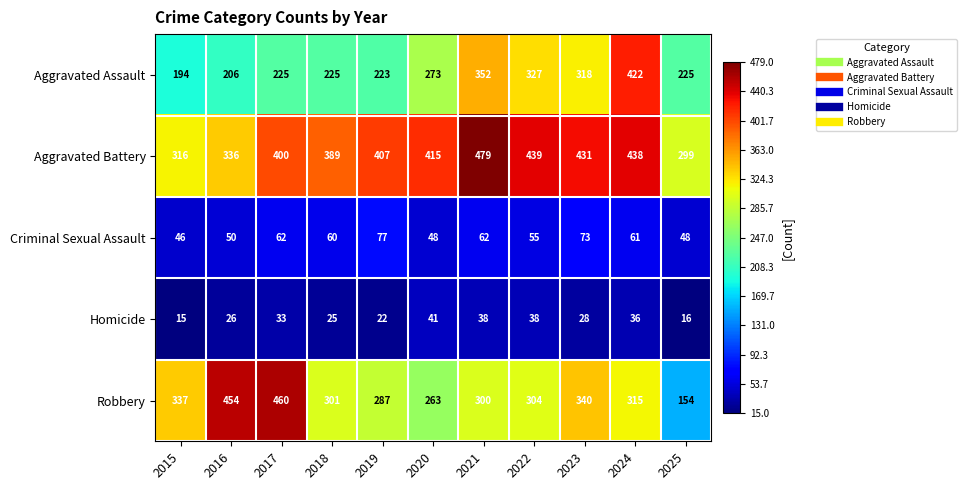

What value does the Homicide series have at 2022, to the nearest 10?

40